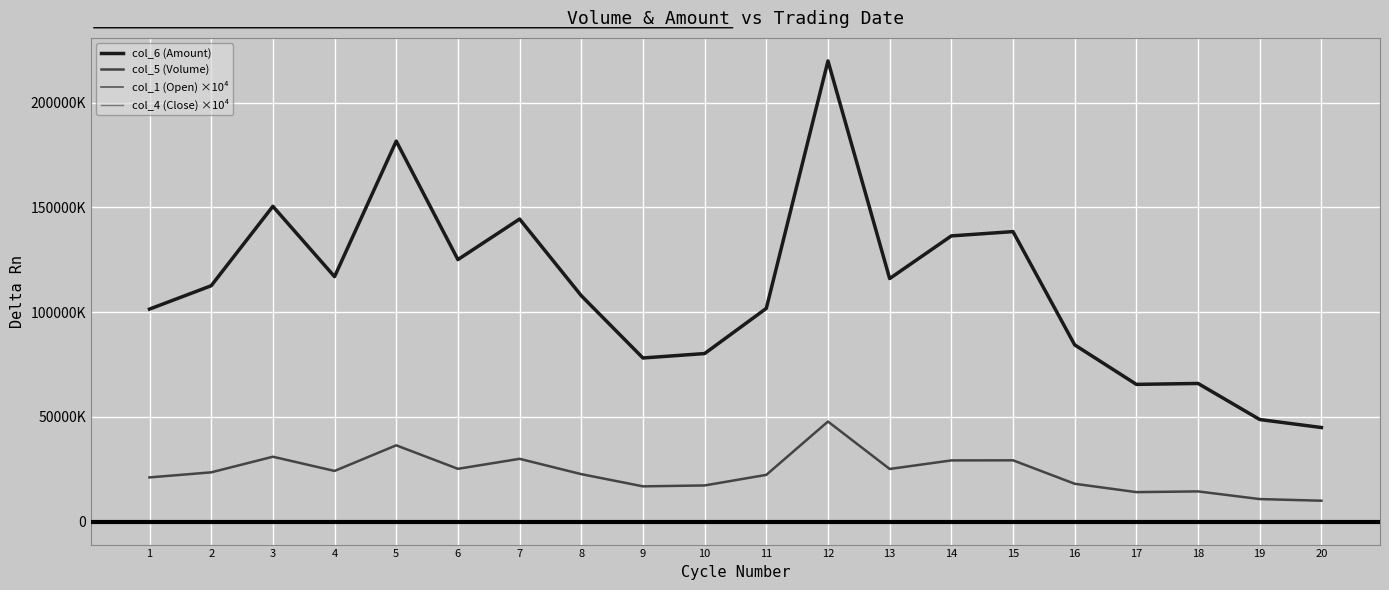

What is the difference between the second highest and second lowest values in the col_6 (Amount) series?

132852324.0